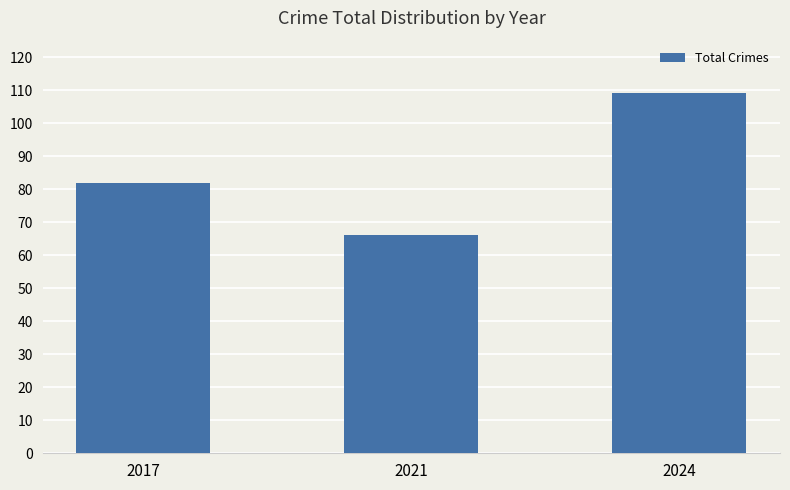

Which label corresponds to the smallest value in the chart?

2021